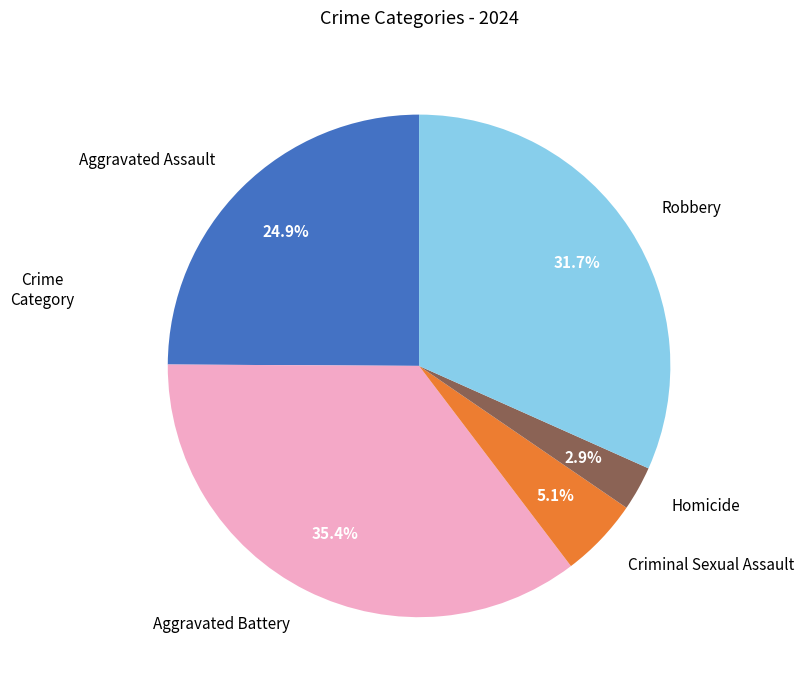

Does Homicide account for over 50% of the chart?

No